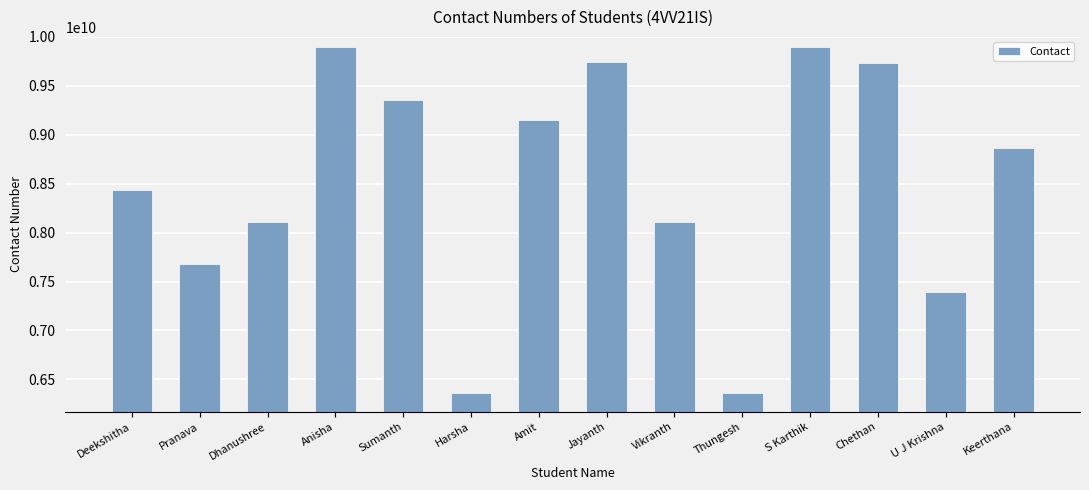

What is the greatest value displayed?

9901844235